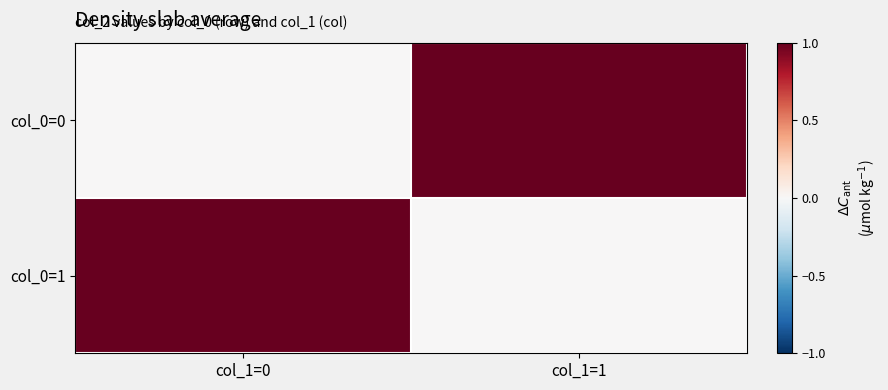

Reading left to right, list all the values displayed in this chart.

col_0=0: col_1=0=0	col_1=1=1
col_0=1: col_1=0=1	col_1=1=0